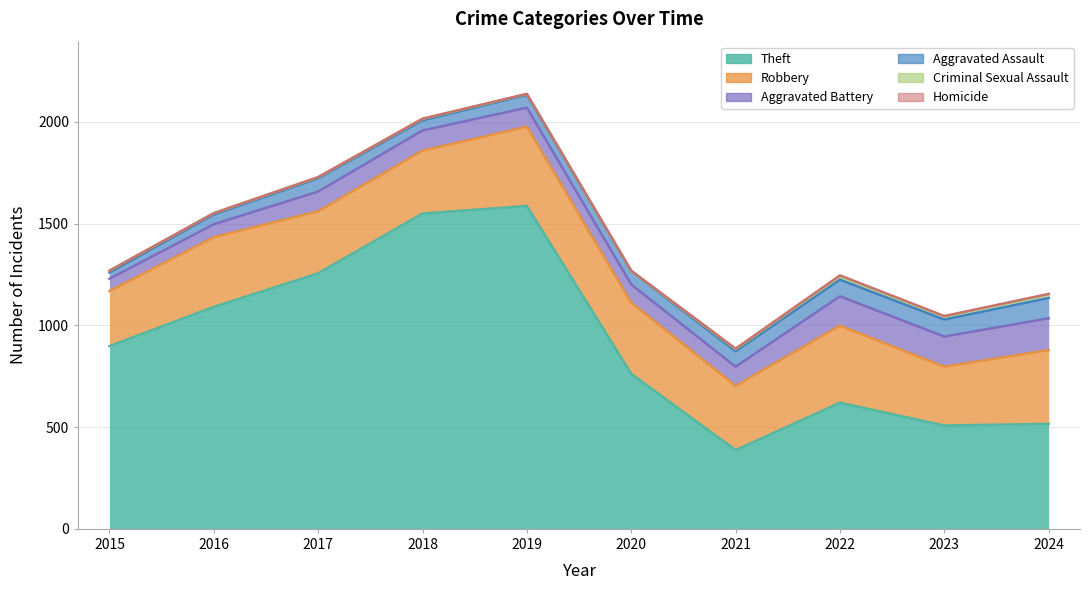

What is the approximate value of Aggravated Assault at 2019, to the nearest 5?

65